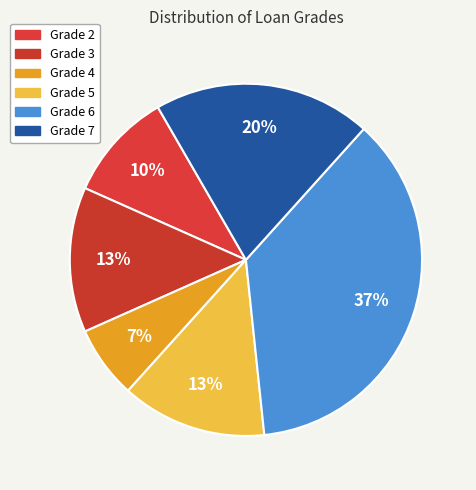

Which category has the smallest portion of the pie?

Grade 4